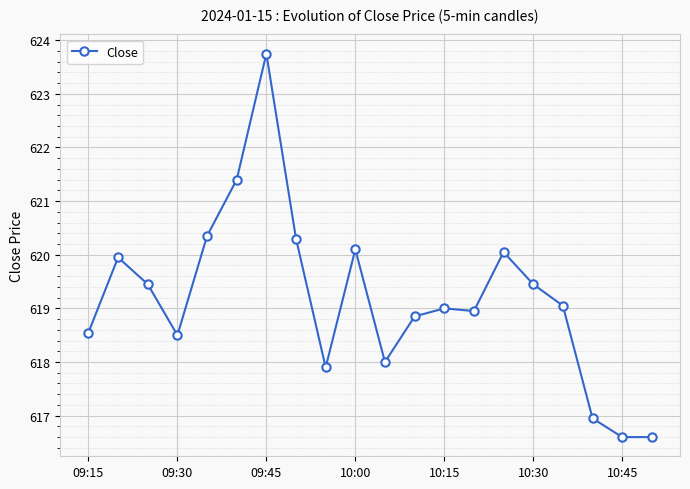

What is the average value?

619.2